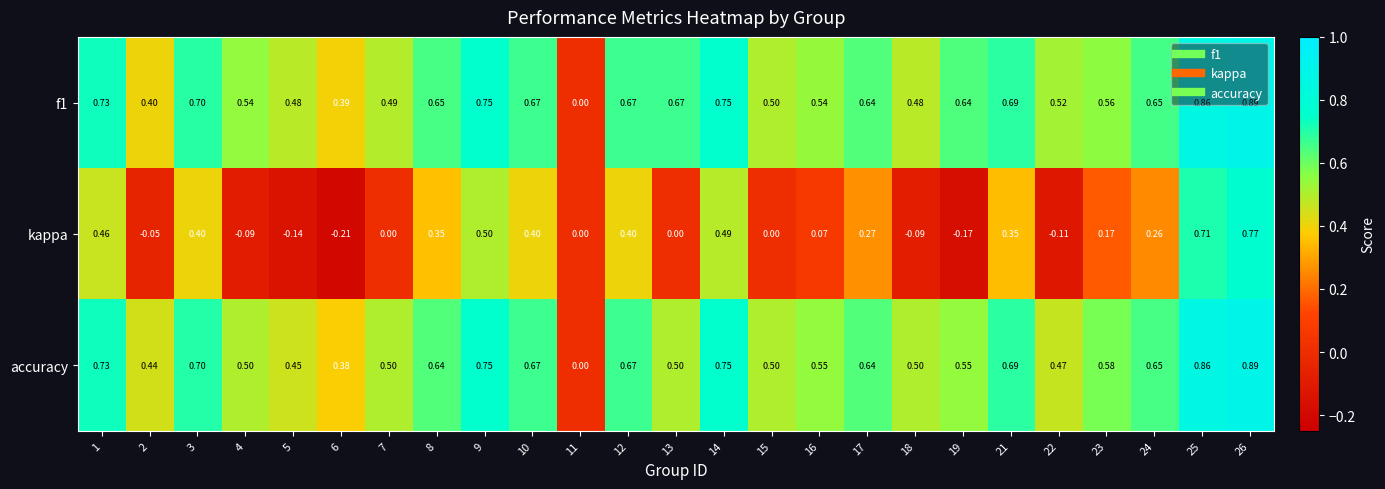

Is the value of accuracy at 19 greater than the value of f1 at 9?

No